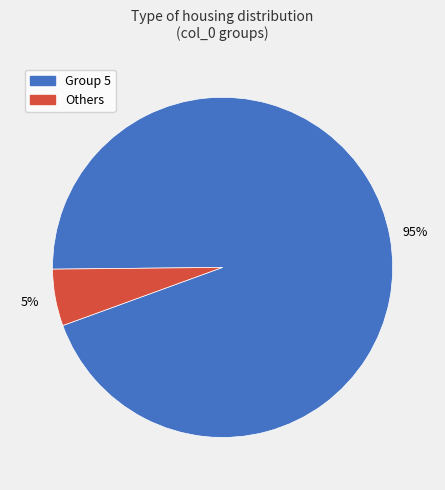

To the nearest percent, what is the average slice percentage?

50%